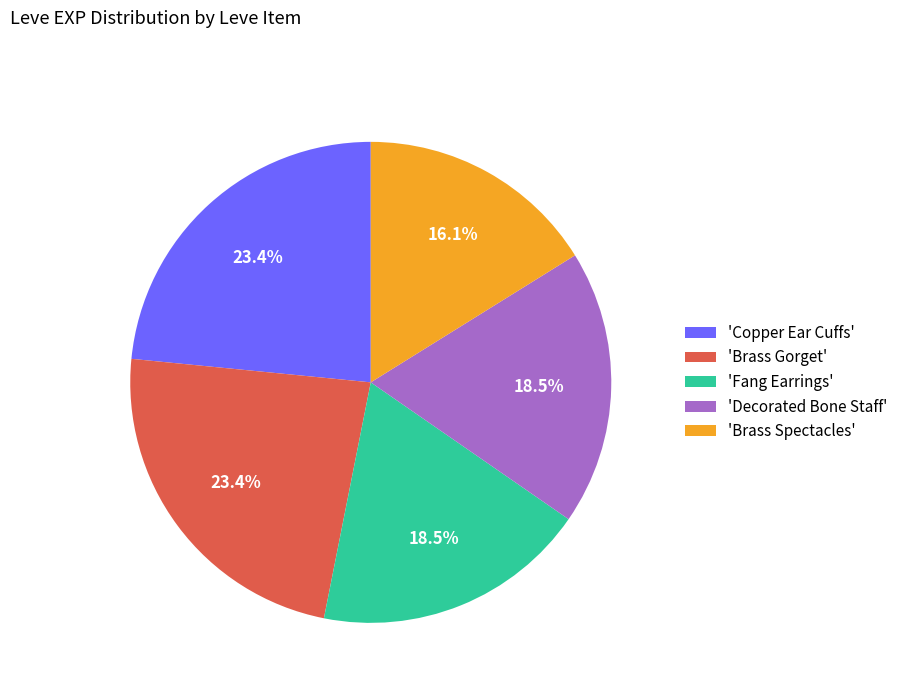

Between 'Brass Spectacles' and 'Brass Gorget', which is larger?

'Brass Gorget'